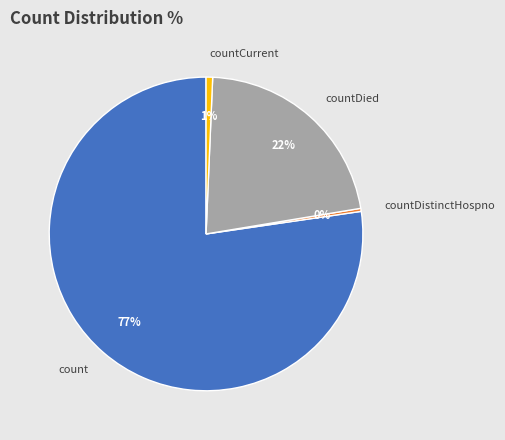

Which slice represents more than half of the pie?

count